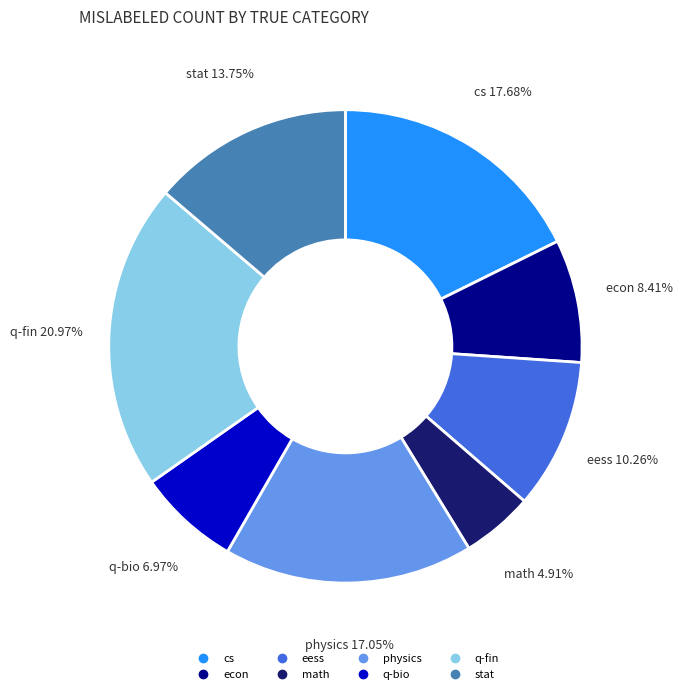

Which category has the biggest portion of the pie?

q-fin